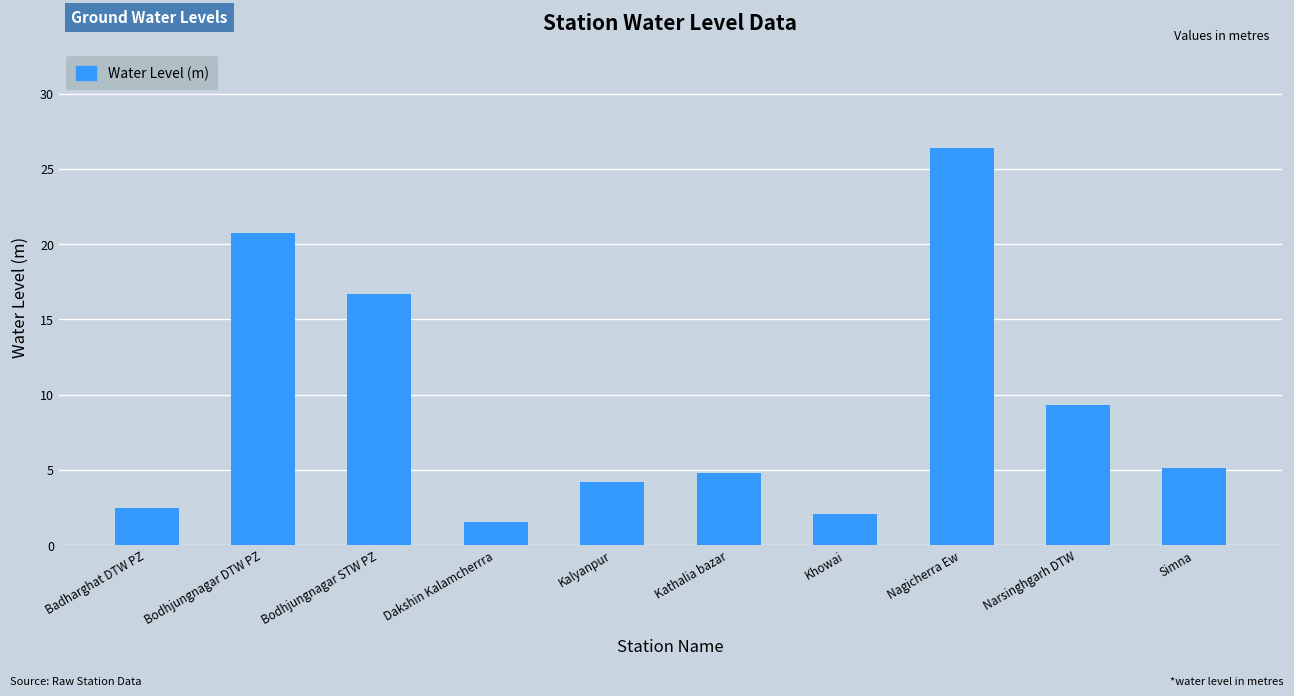

How many distinct data groups are displayed?

1